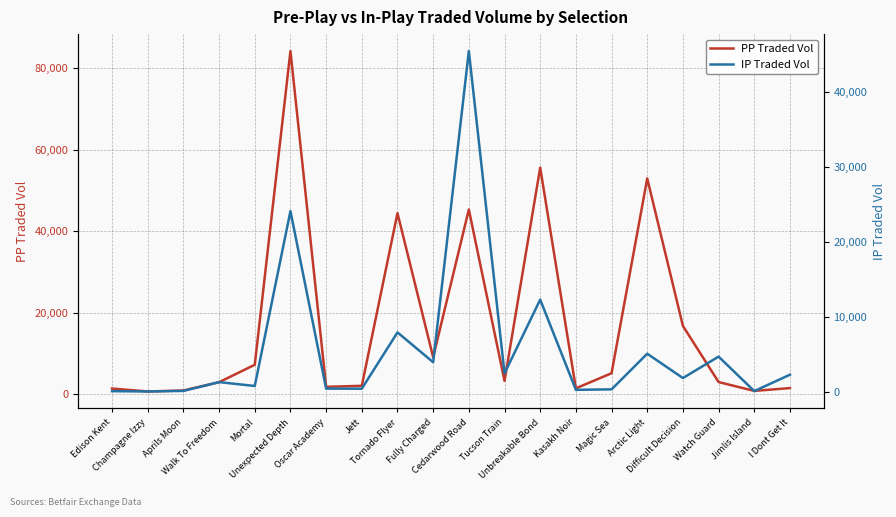

True or false: PP Traded Vol has more than 0 interior local peaks.

True